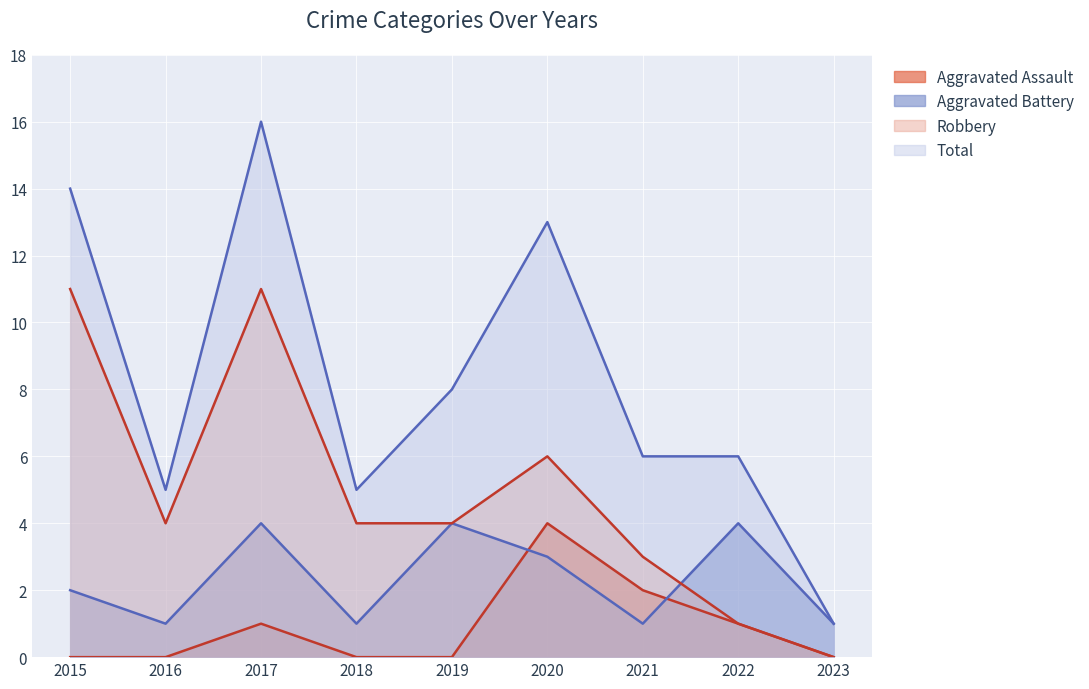

What is the spread (max minus min) of values at 2022?

5